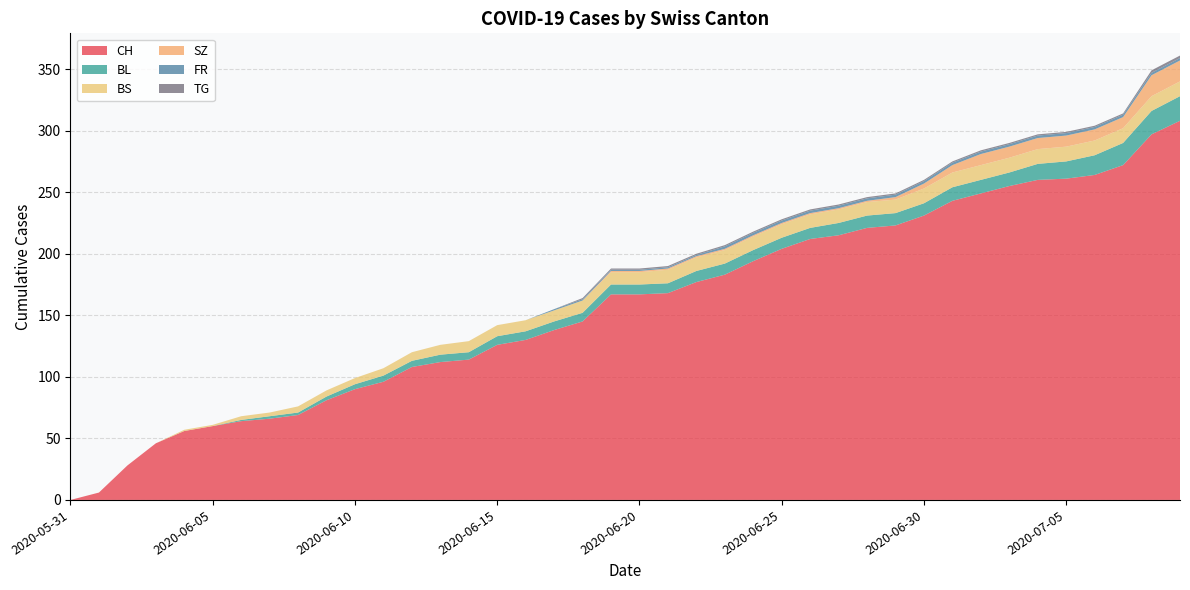

Reading right to left, extract all data points from this chart.

CH: 308	297	272	264	261	260	255	249	243	231	223	221	215	212	204	194	183	177	168	167	167	145	138	130	126	114	112	108	96	90	81	69	66	64	60	56	46	28	6	0
BL: 20	19	18	16	14	13	11	11	11	10	10	10	10	9	9	9	9	9	8	8	8	7	7	7	7	6	6	5	5	4	3	2	2	1	0	0	0	0	0	0
BS: 12	12	12	12	12	12	12	12	12	12	11	11	11	11	11	11	11	11	11	10	10	10	9	9	9	9	8	7	6	5	5	5	3	3	1	1	0	0	0	0
SZ: 17	17	9	9	9	9	9	9	6	4	2	1	1	1	1	1	1	1	1	1	1	0	0	0	0	0	0	0	0	0	0	0	0	0	0	0	0	0	0	0
FR: 2	2	2	2	2	2	2	2	2	2	2	2	2	2	2	2	2	1	1	1	1	1	1	0	0	0	0	0	0	0	0	0	0	0	0	0	0	0	0	0
TG: 2	2	1	1	1	1	1	1	1	1	1	1	1	1	1	1	1	1	1	1	1	1	0	0	0	0	0	0	0	0	0	0	0	0	0	0	0	0	0	0